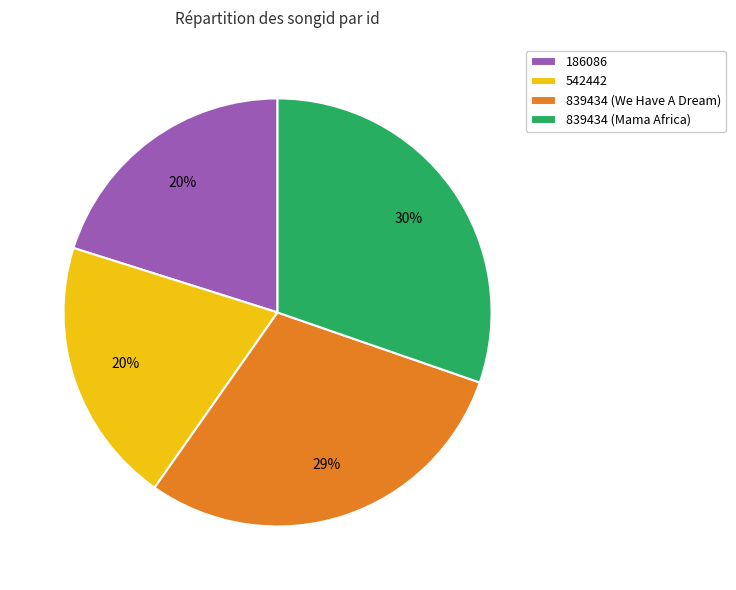

To the nearest percent, what is the average slice percentage?

25%